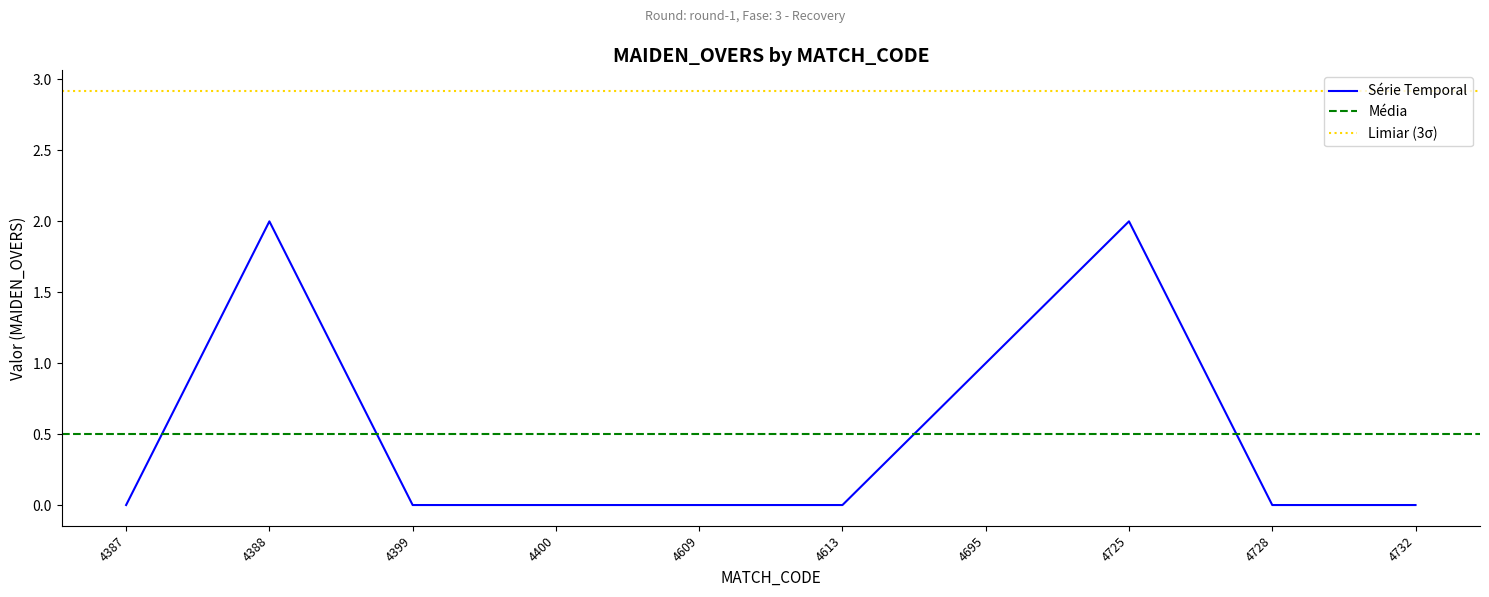

The value of Série Temporal at 4399 is 0. True or false?

True